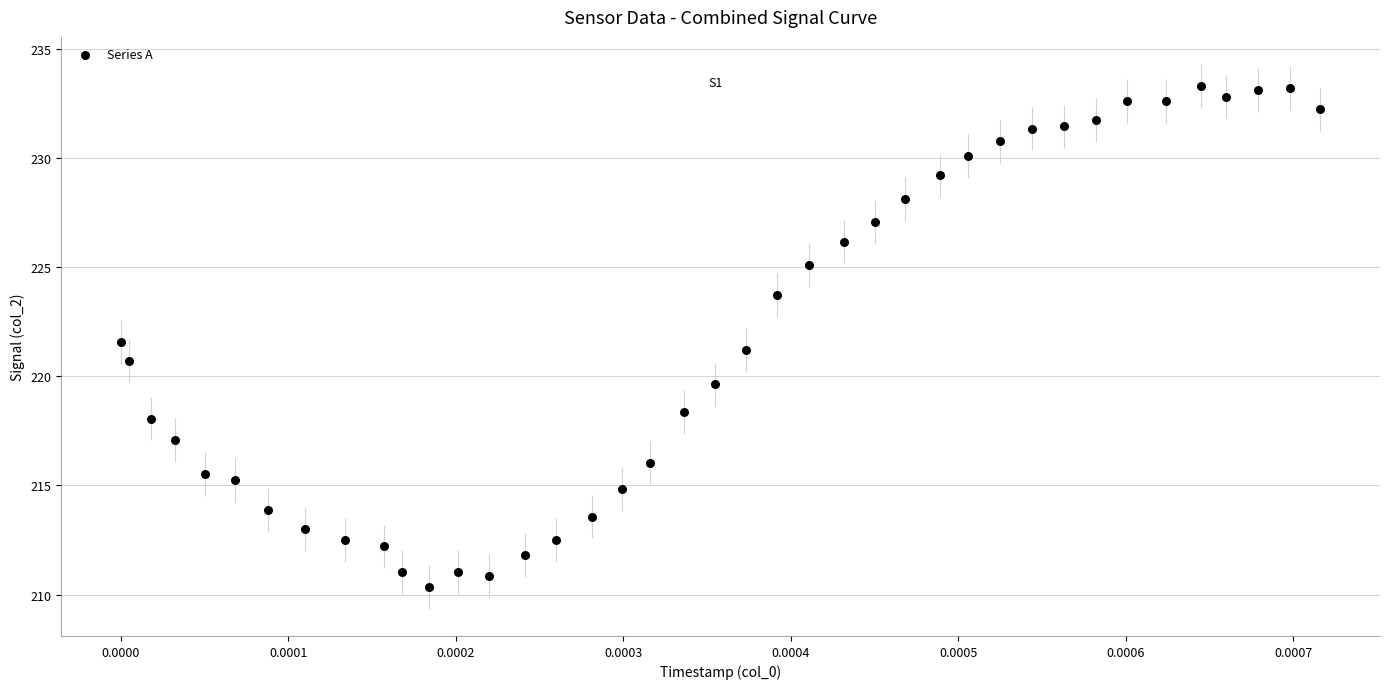

What is the range of Y values (max minus min)?

22.9